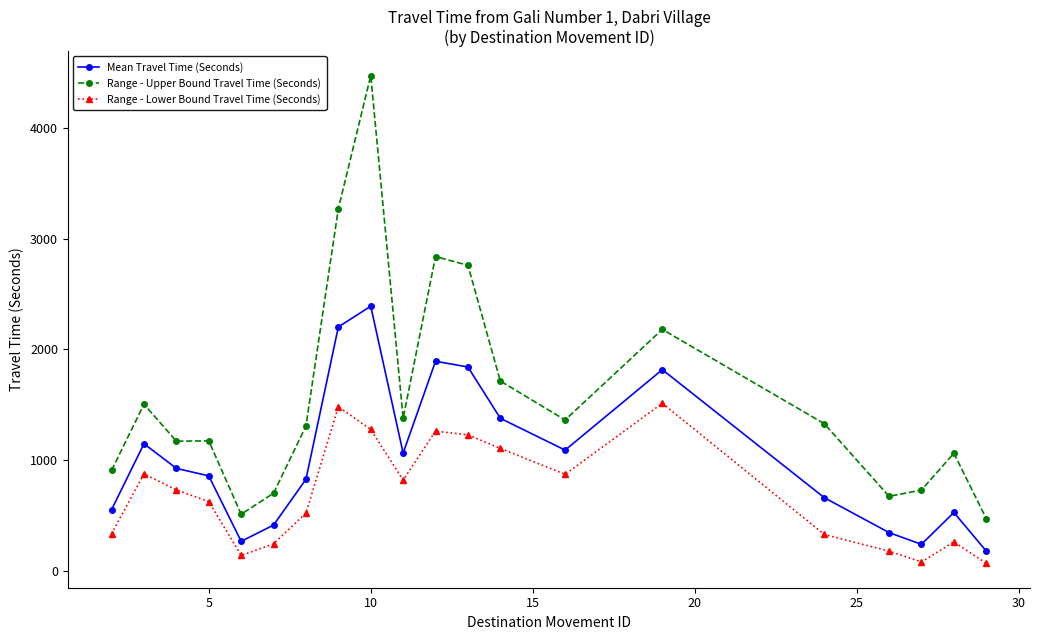

List the series in order of their peak value, highest first.

Range - Upper Bound Travel Time (Seconds), Mean Travel Time (Seconds), Range - Lower Bound Travel Time (Seconds)